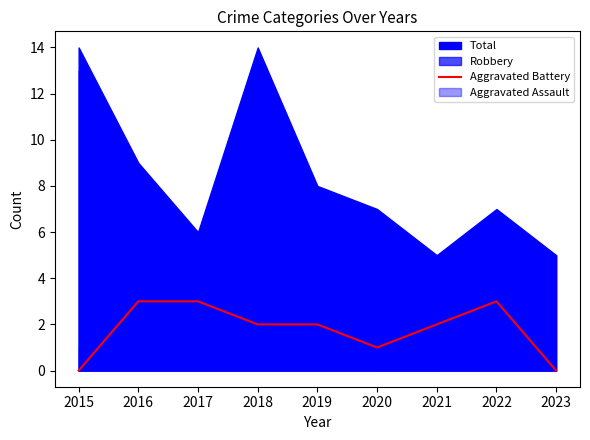

The value of Aggravated Battery at 2019 is 3. True or false?

False